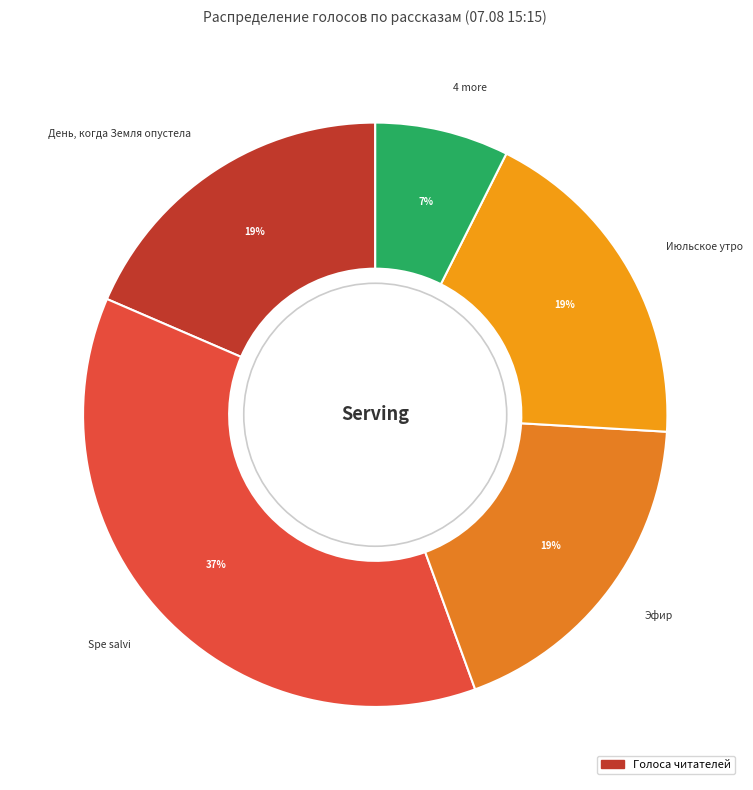

Does День, когда Земля опустела account for over 50% of the chart?

No